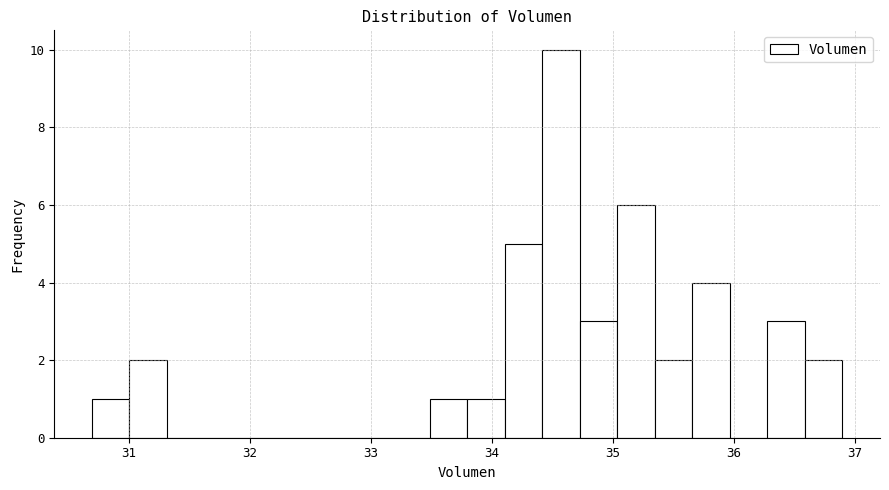

Around what value on the x-axis is the tallest bar? Give the approximate position of its centre, as read against the axis.

34.6